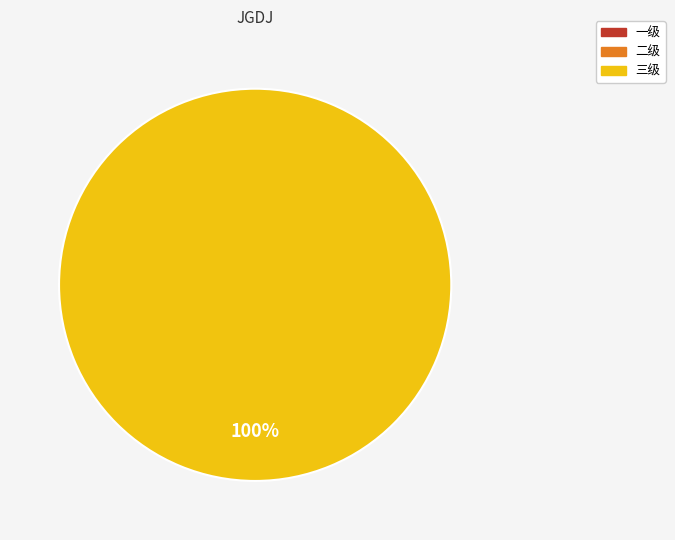

Rank the categories by value from lowest to highest.

一级, 二级, 三级